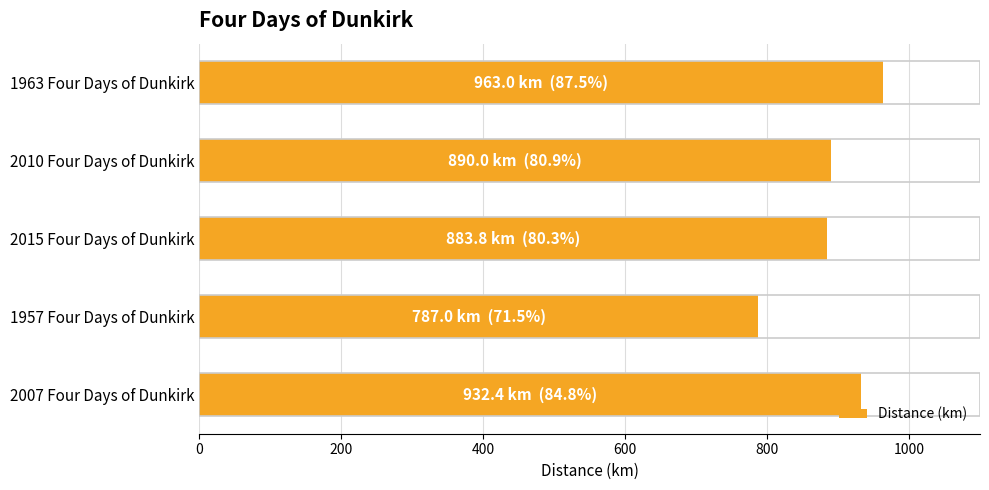

Is it true that the value at 1963 Four Days of Dunkirk is 350.3?

False